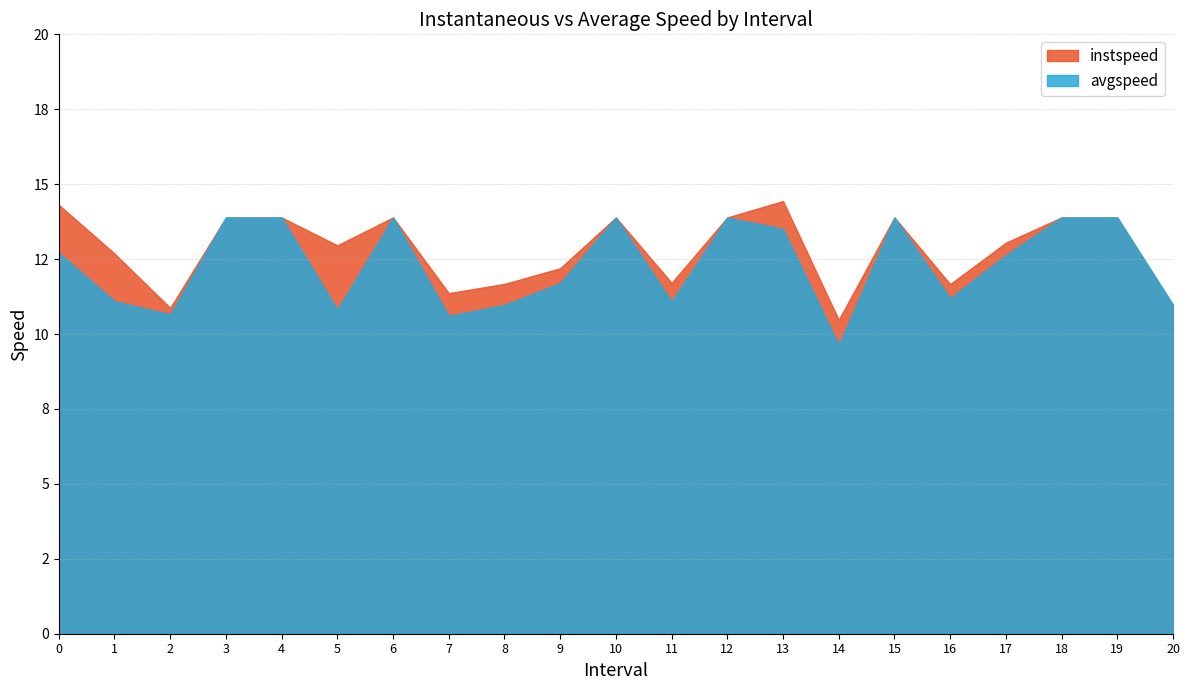

What is the difference between the maximum and second lowest values in the avgspeed series?

3.3